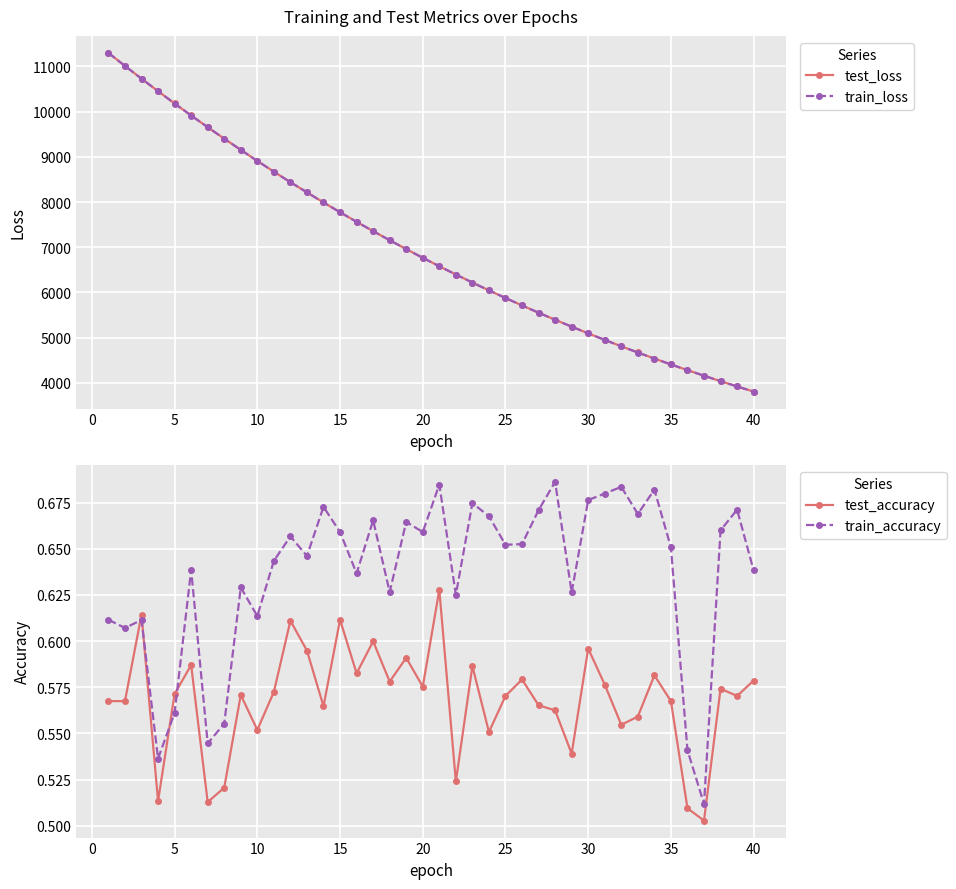

What is the lowest value of the train_loss series?

3806.3